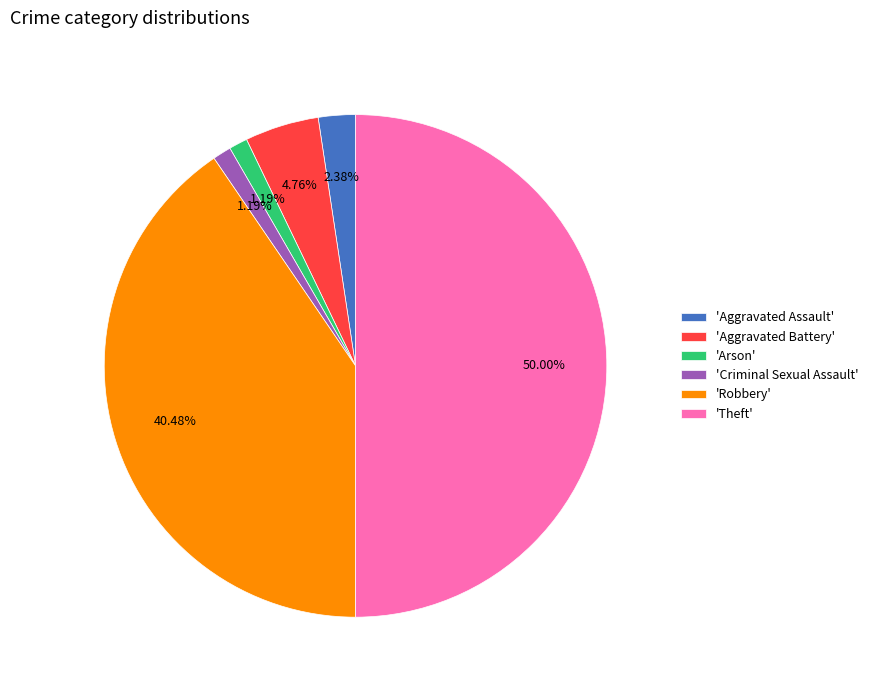

Combined, do 'Aggravated Assault' and 'Theft' account for over 50%?

Yes